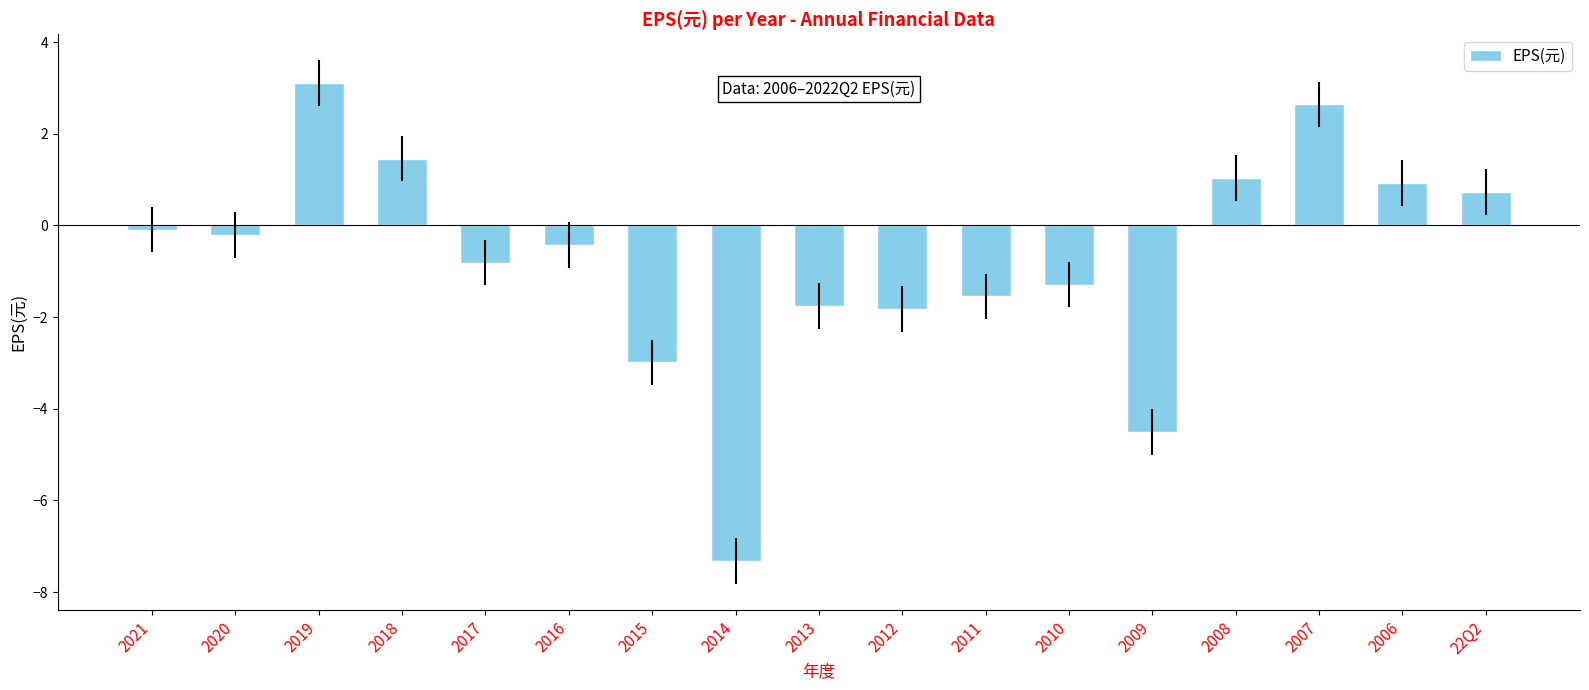

What is the label of the 16th bar from the left?

2006